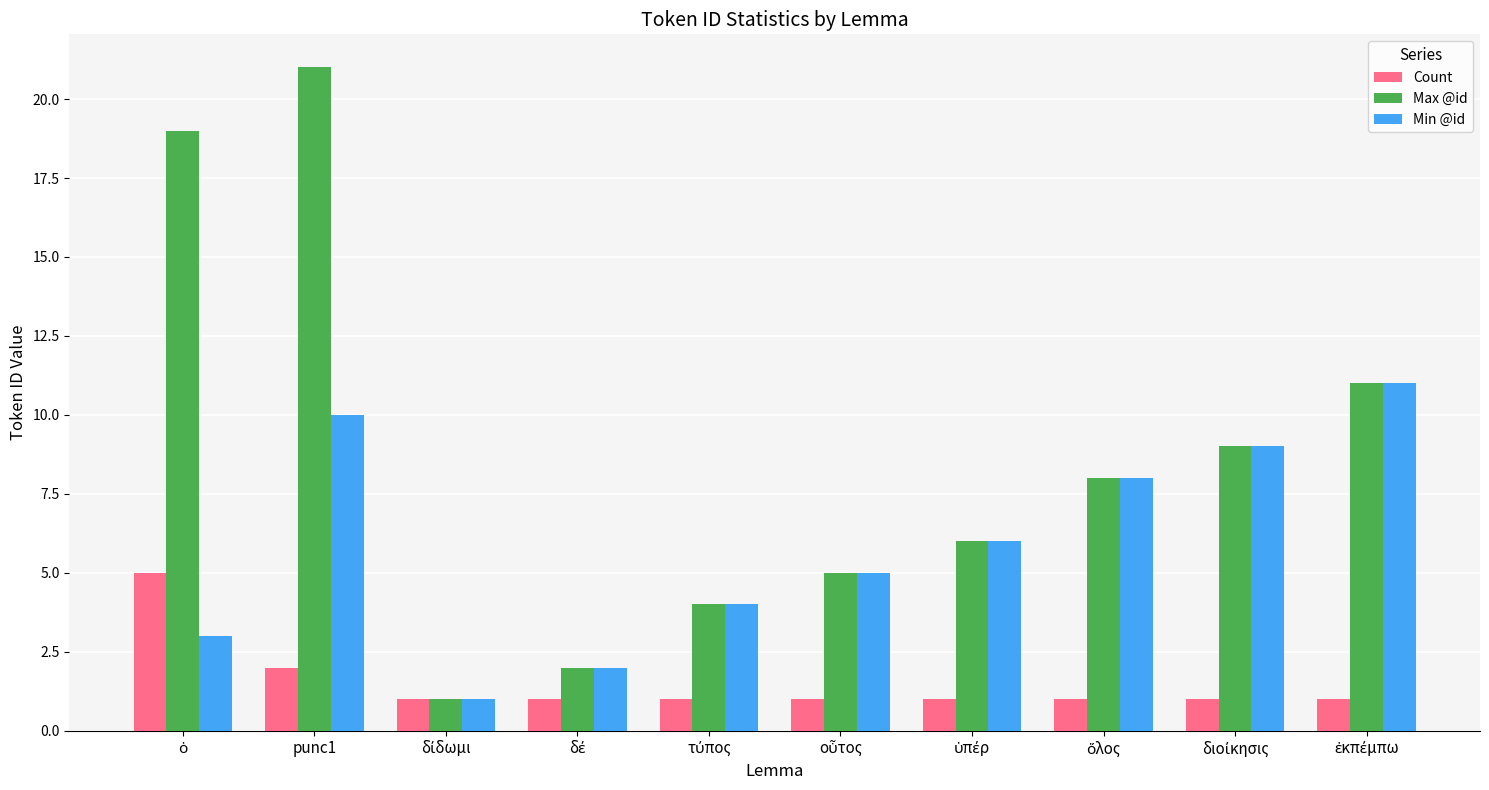

What is the difference between the second highest and minimum values in the Min @id series?

9